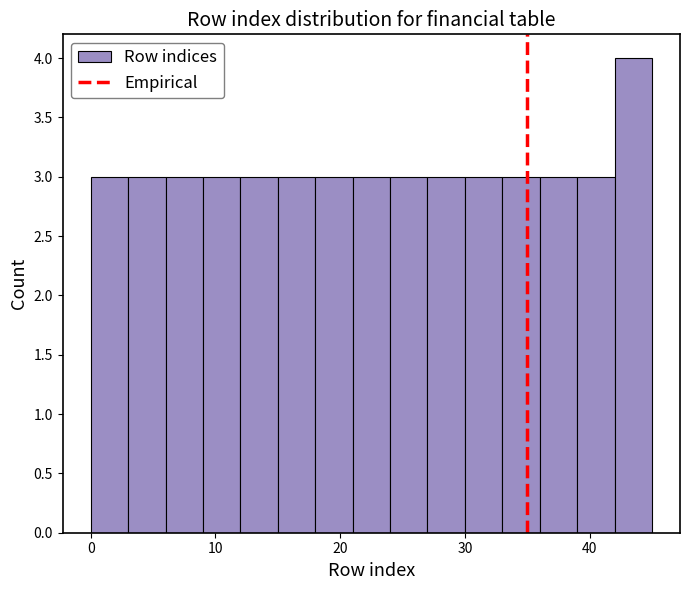

Around what value on the x-axis is the tallest bar? Give the approximate position of its centre, as read against the axis.

44